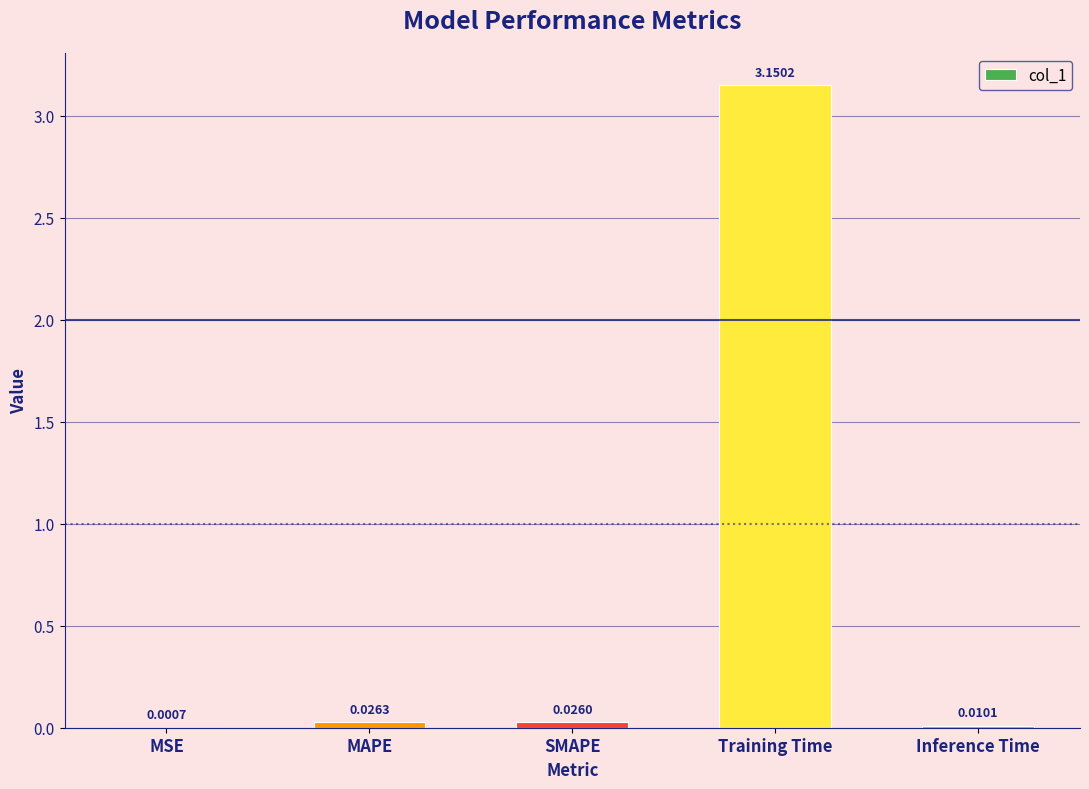

Count the number of categories in the chart.

5